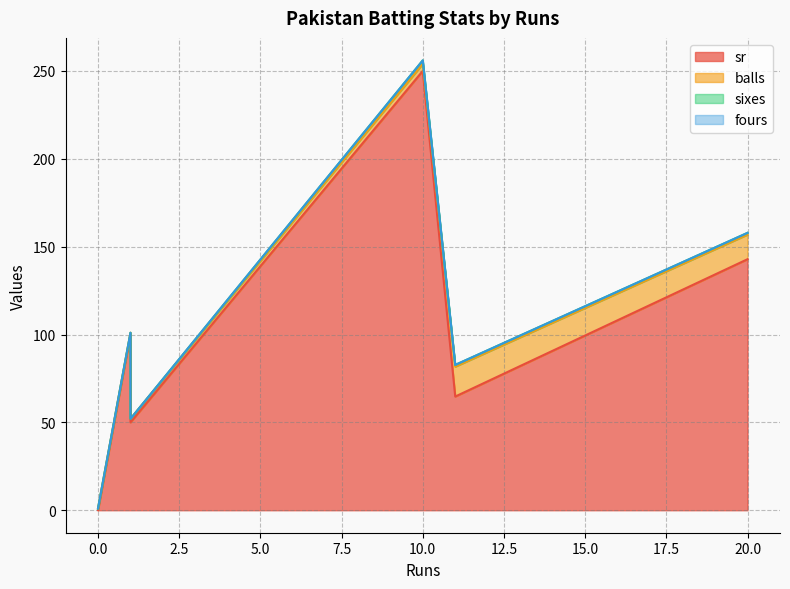

What is the difference between the sr values at 20 and 10?

107.2